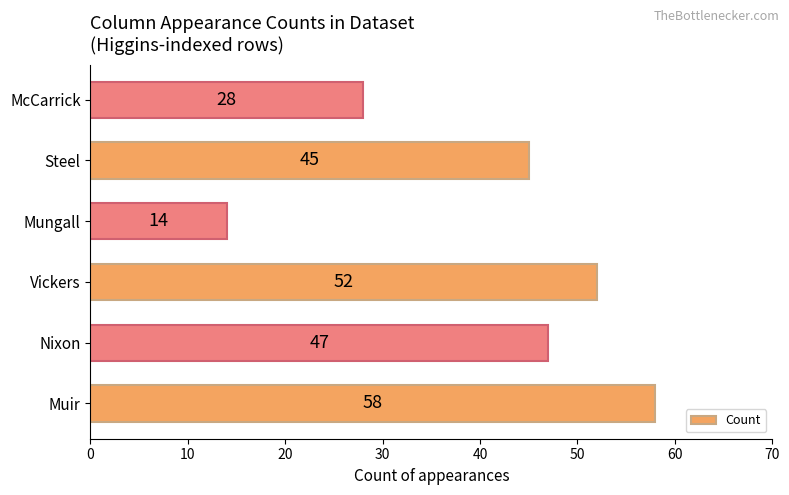

Between Mungall and Vickers, which is larger?

Vickers